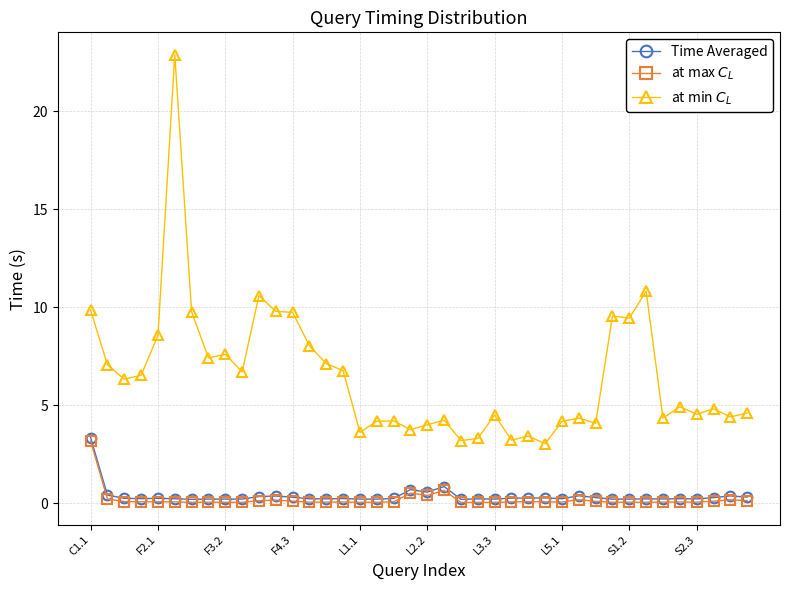

True or false: at min $C_L$ and Time Averaged intersect in this chart.

False